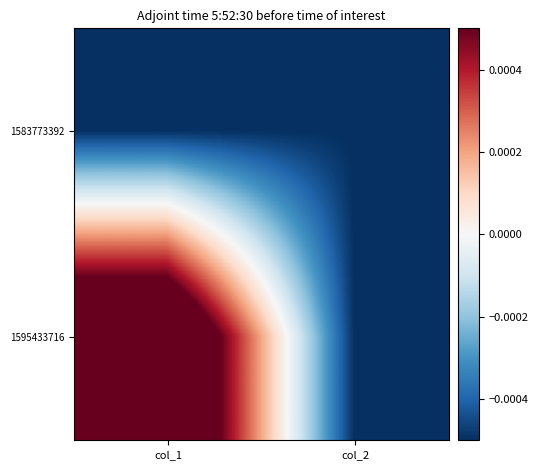

Count the number of data series in this chart.

2